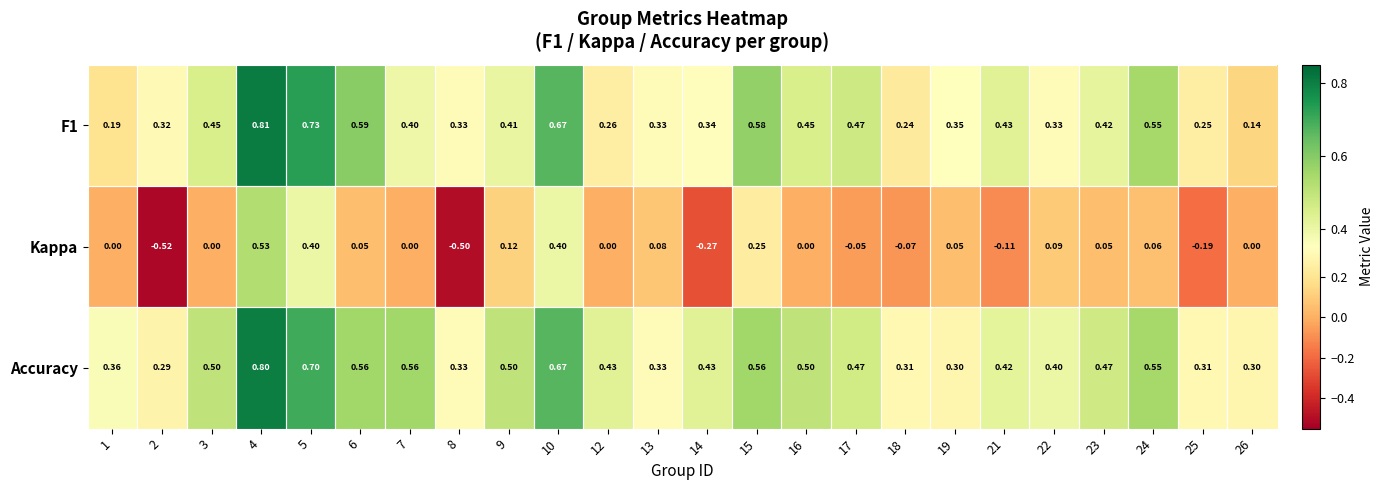

Which series has the largest total across all categories?

Accuracy